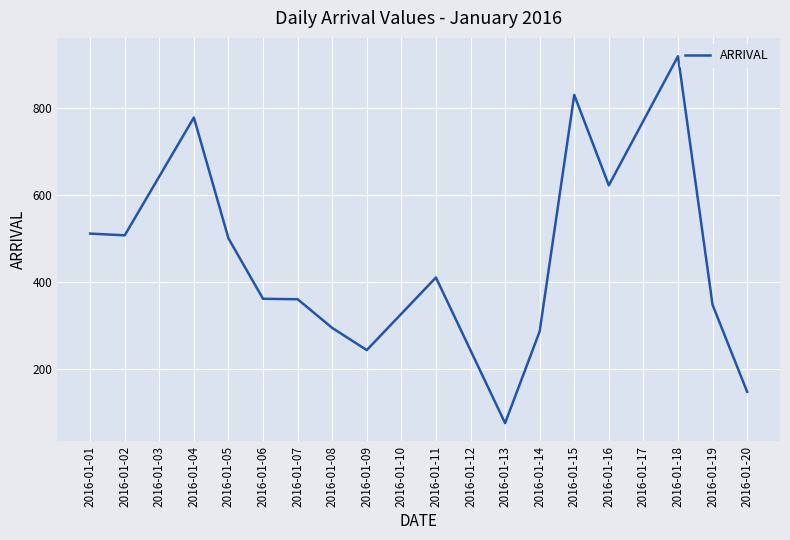

The chart shows a value of 1153.8 at 2016-01-17. True or false?

False